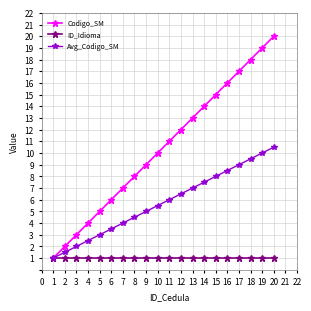

What is the difference between the second highest and second lowest values in the Avg_Codigo_SM series?

8.5